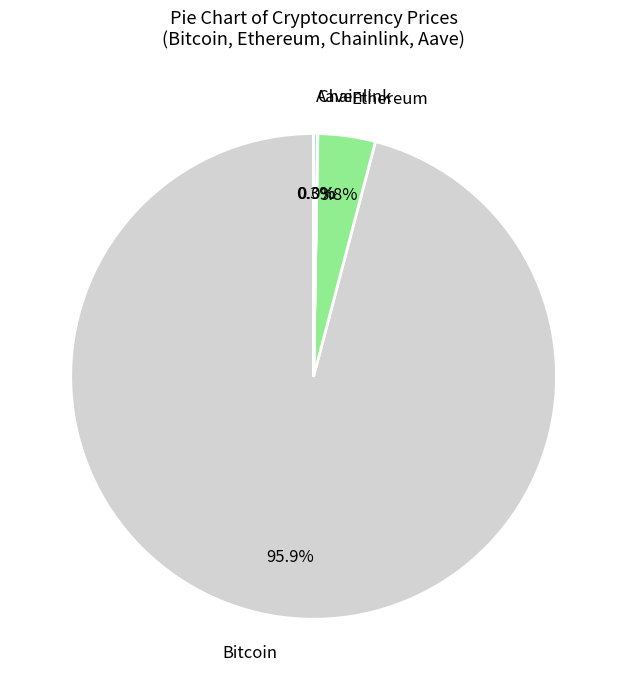

Is it true that Bitcoin is 96% of the pie?

True